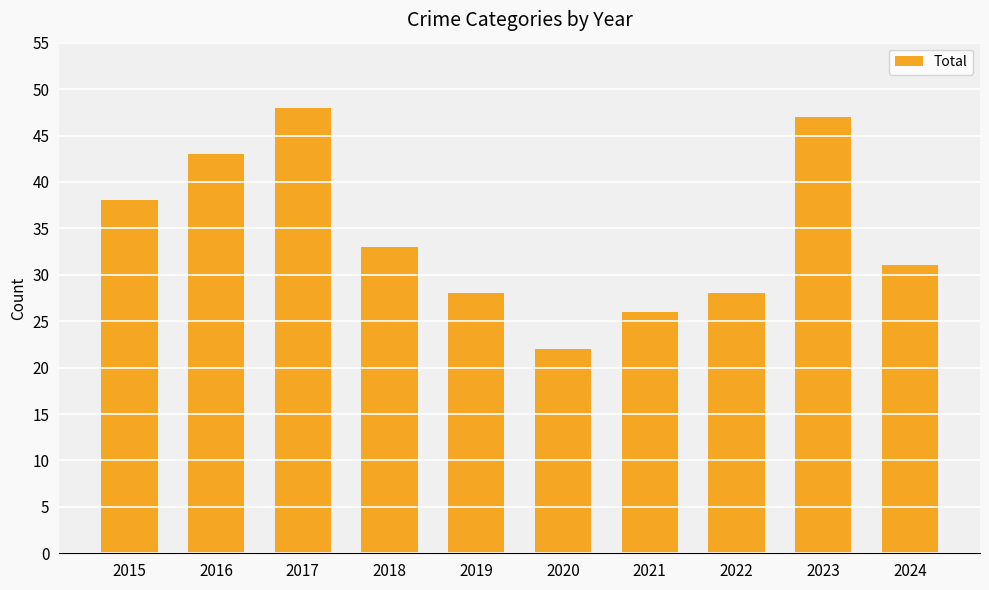

Reading left to right, list all the values displayed in this chart.

2015=38	2016=43	2017=48	2018=33	2019=28	2020=22	2021=26	2022=28	2023=47	2024=31